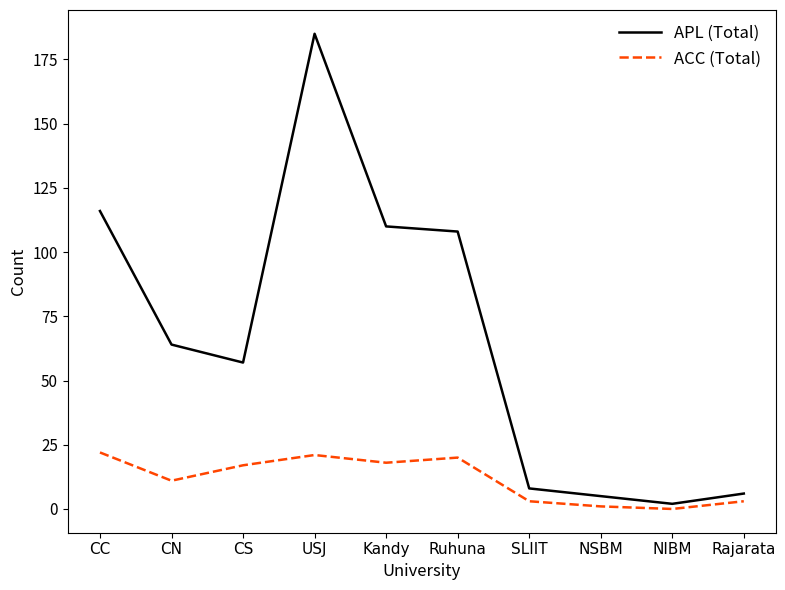

True or false: APL (Total) and ACC (Total) cross at least once.

False